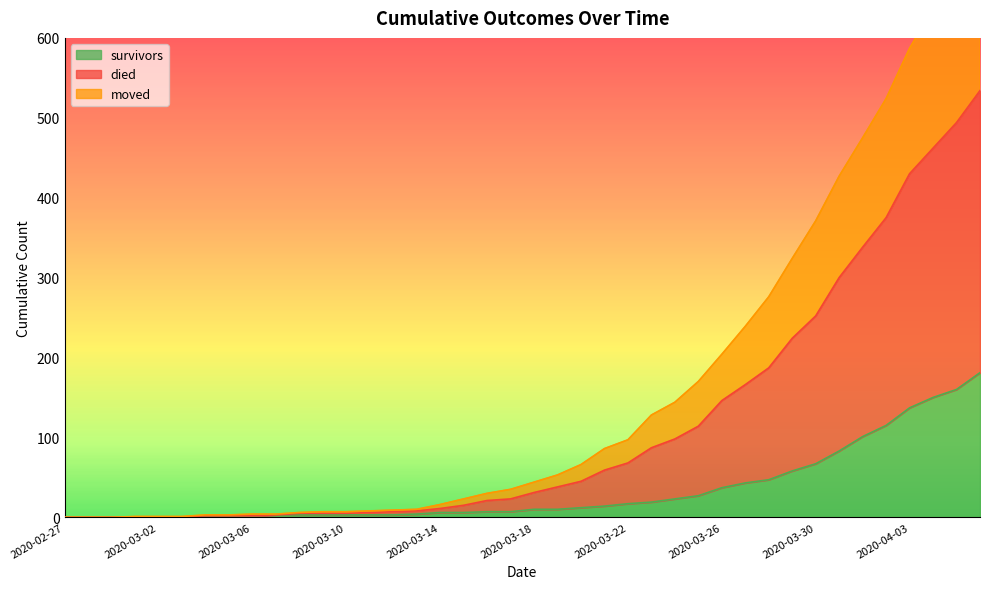

What is the maximum value for moved?

534